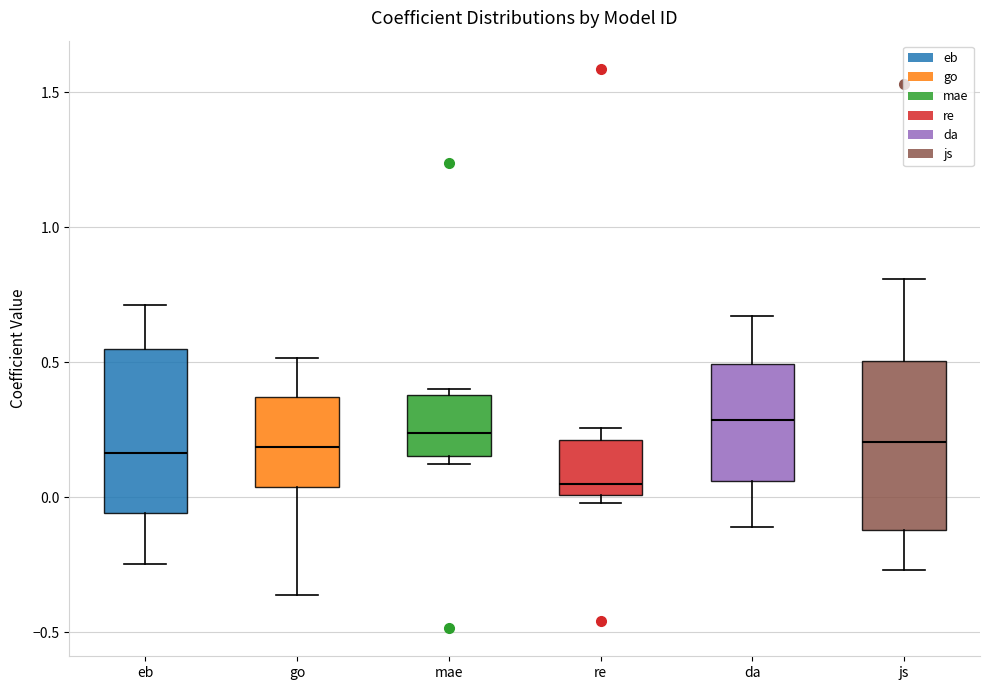

Where does the median line of the box for da sit on the y-axis? The values are not printed on the chart, so give them approximately, as read against the axis.

0.30